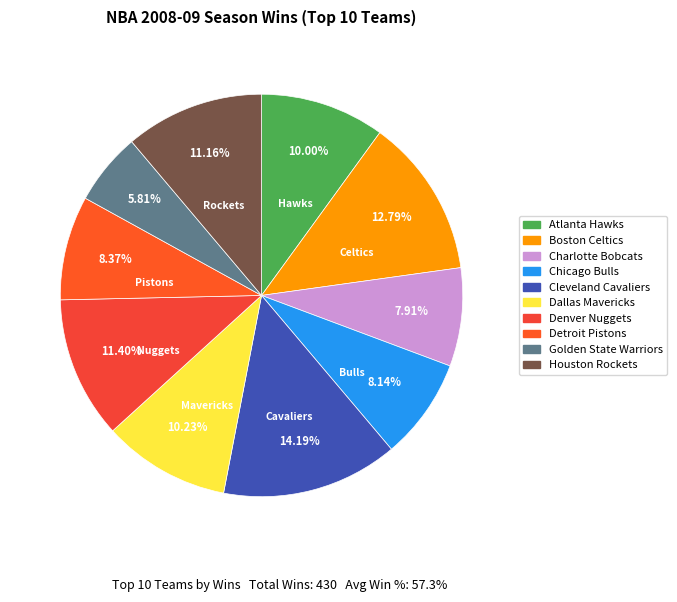

Is the sum of Dallas Mavericks and Chicago Bulls greater than half?

No